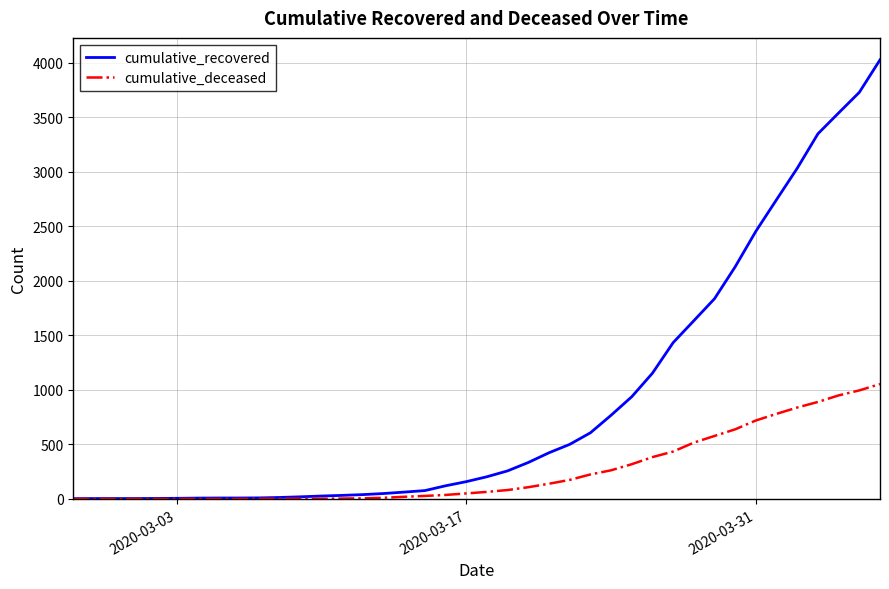

List the series in order of their overall mean, lowest first.

cumulative_deceased, cumulative_recovered